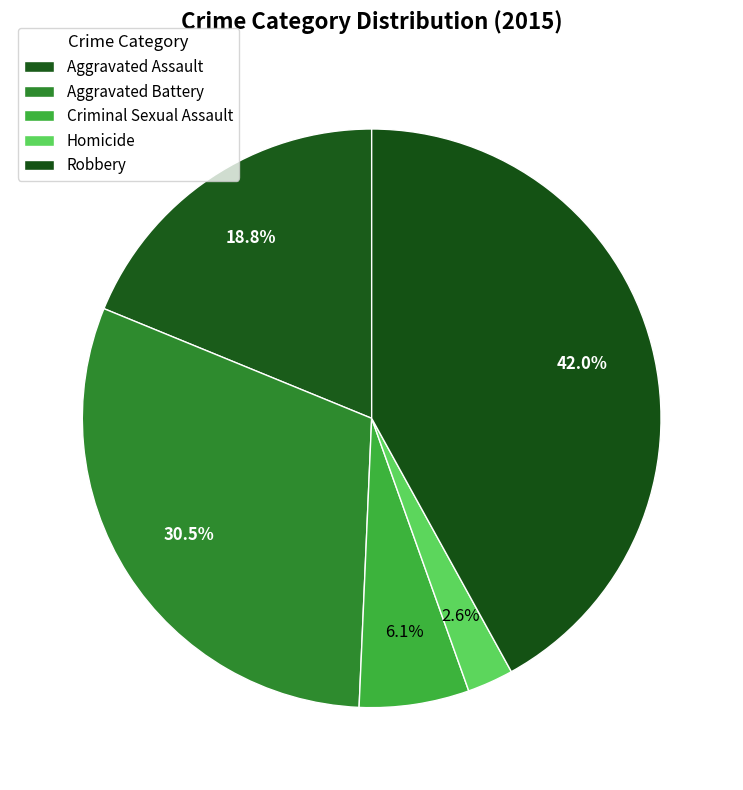

Does Homicide account for over 50% of the chart?

No